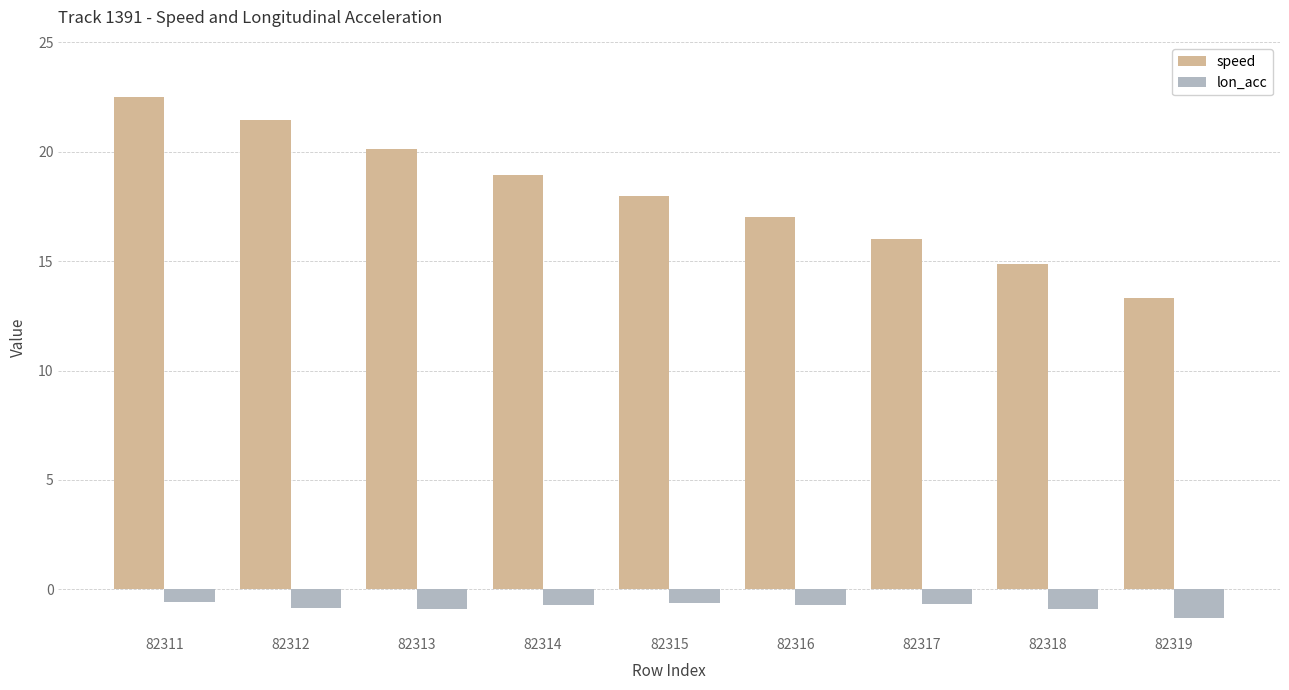

List the series in order of their peak value, highest first.

speed, lon_acc